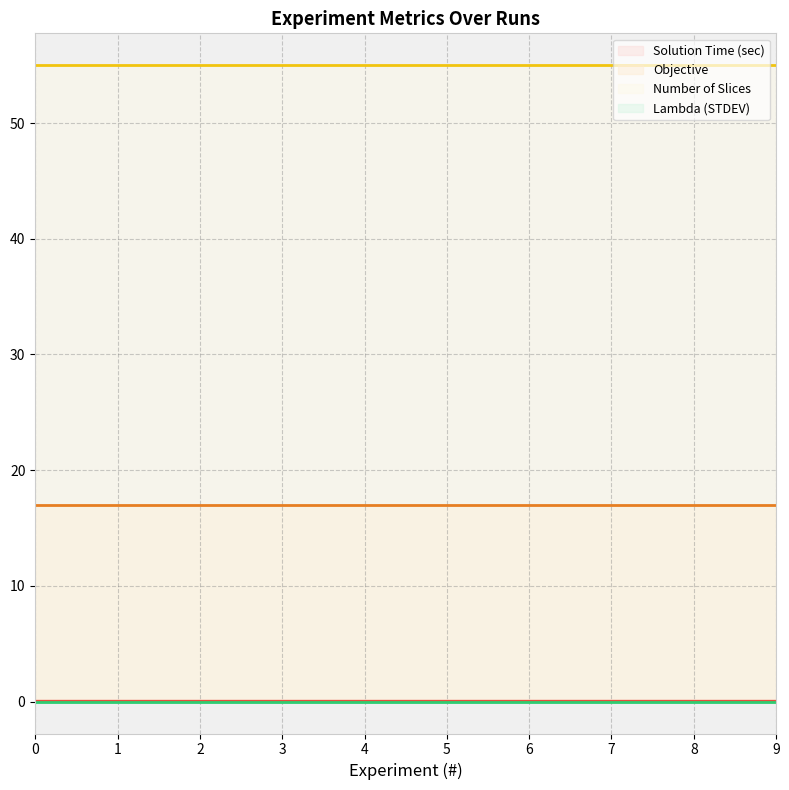

True or false: Objective and Lambda (STDEV) cross at least once.

False